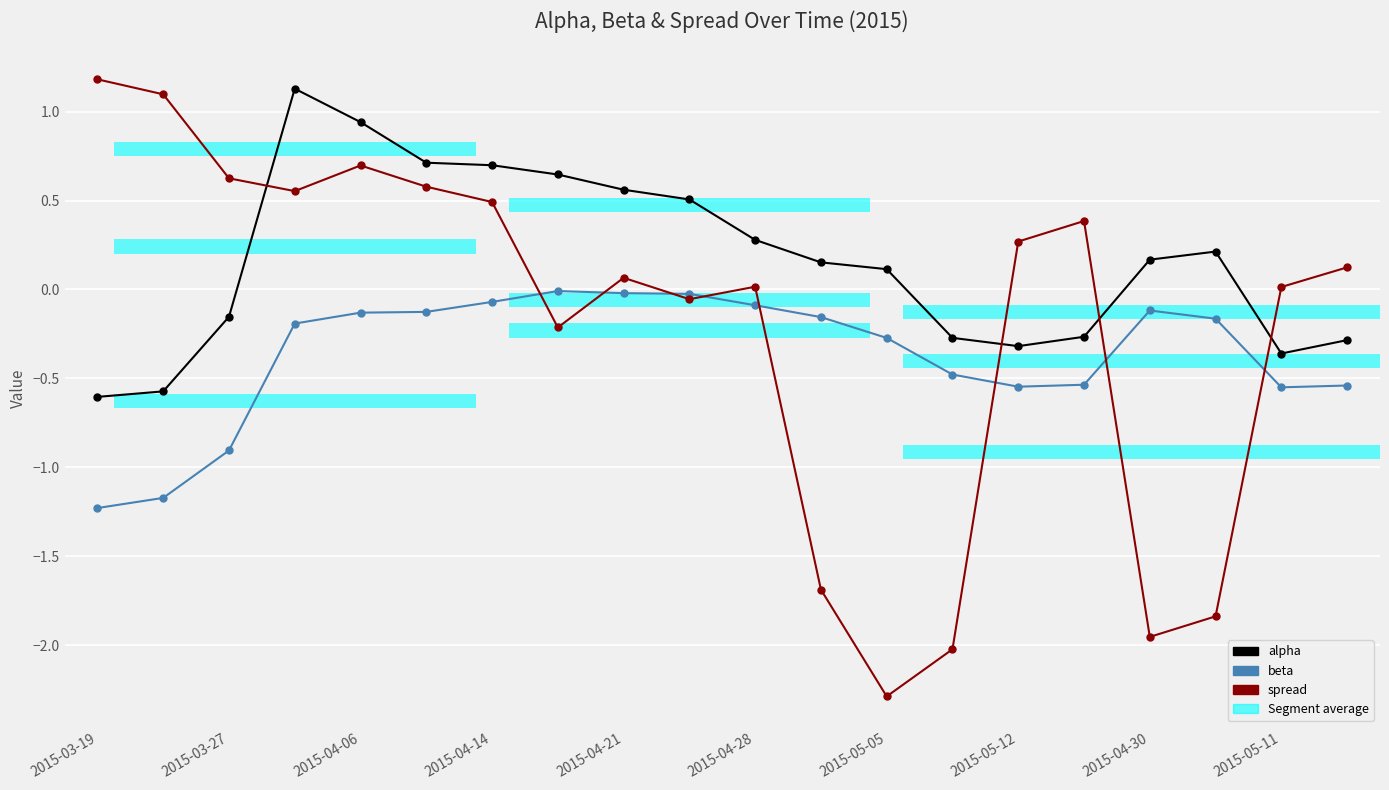

What is the value of the spread bar at the 3rd from the left?

0.6